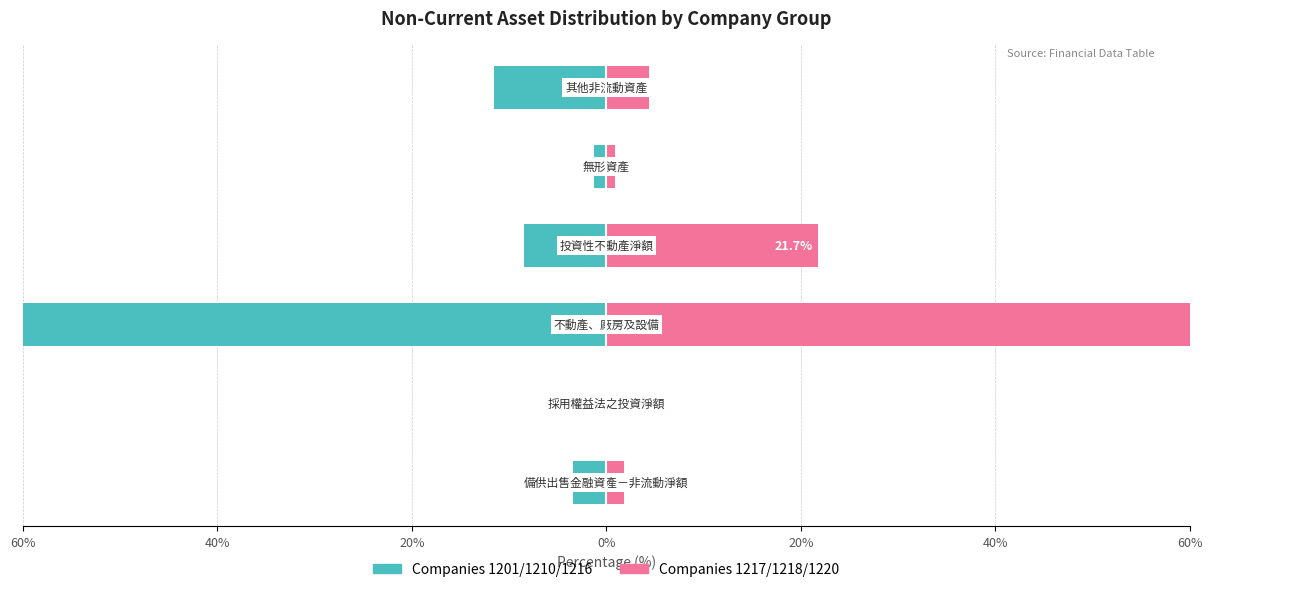

Reading left to right, extract all data points from this chart.

Companies 1201/1210/1216: -3.4	0.0	-75.4	-8.4	-1.3	-11.6
Companies 1217/1218/1220: 1.8	0.0	71.2	21.7	0.8	4.4